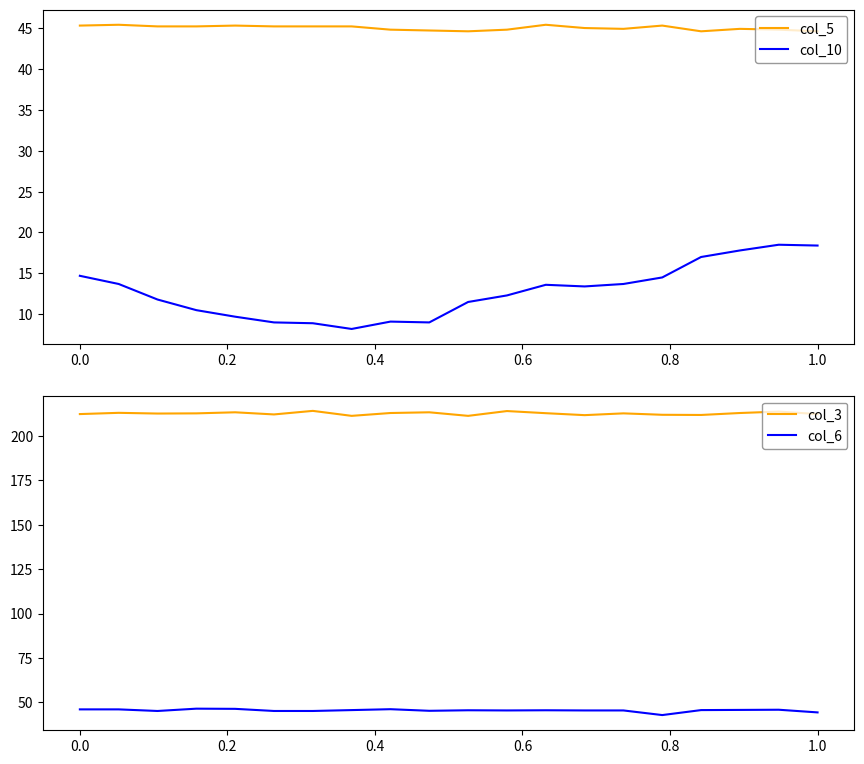

True or false: col_10 and col_5 intersect in this chart.

False